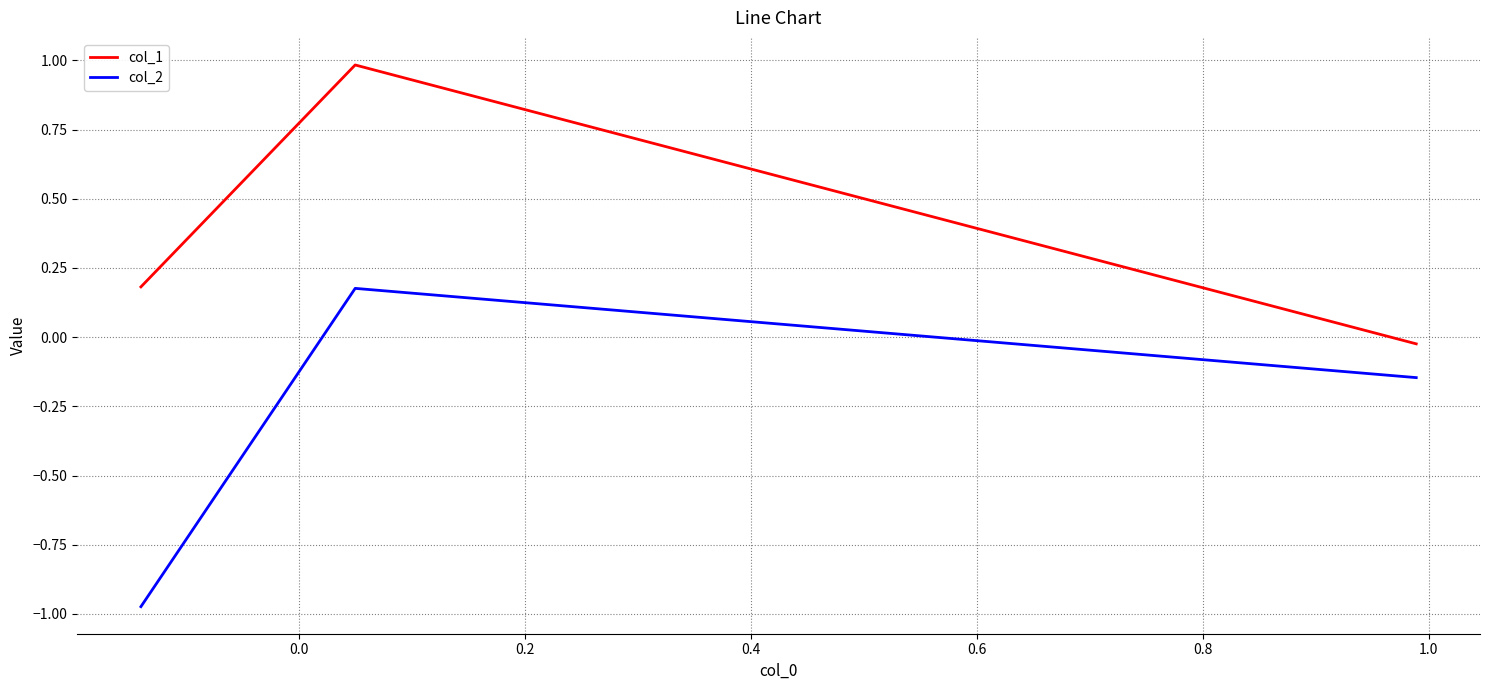

Rank the series by their maximum value, from highest to lowest.

col_1, col_2